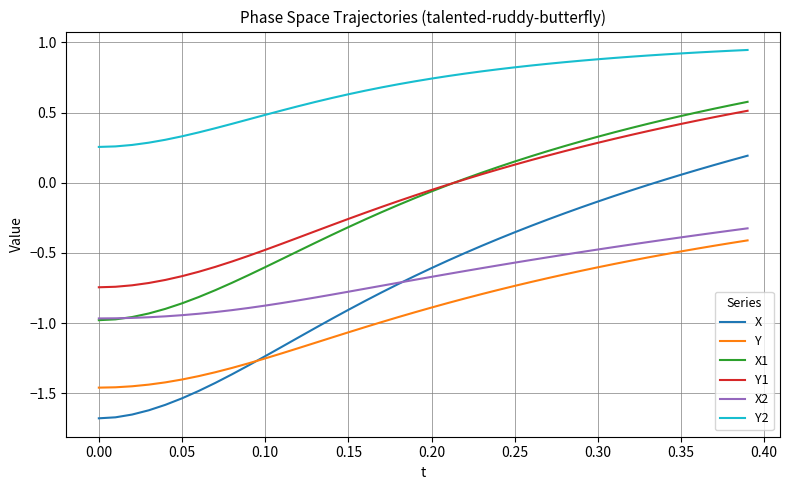

Which series has the largest total across all categories?

Y2